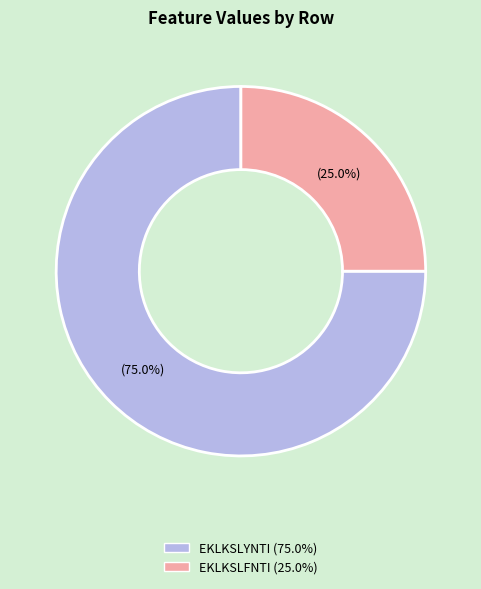

Is there any slice that represents more than half of the pie?

Yes